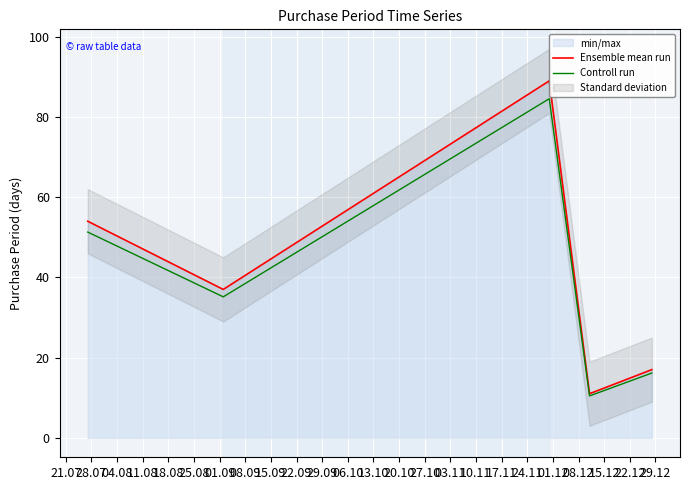

Does the chart display data point markers on the line(s)?

No